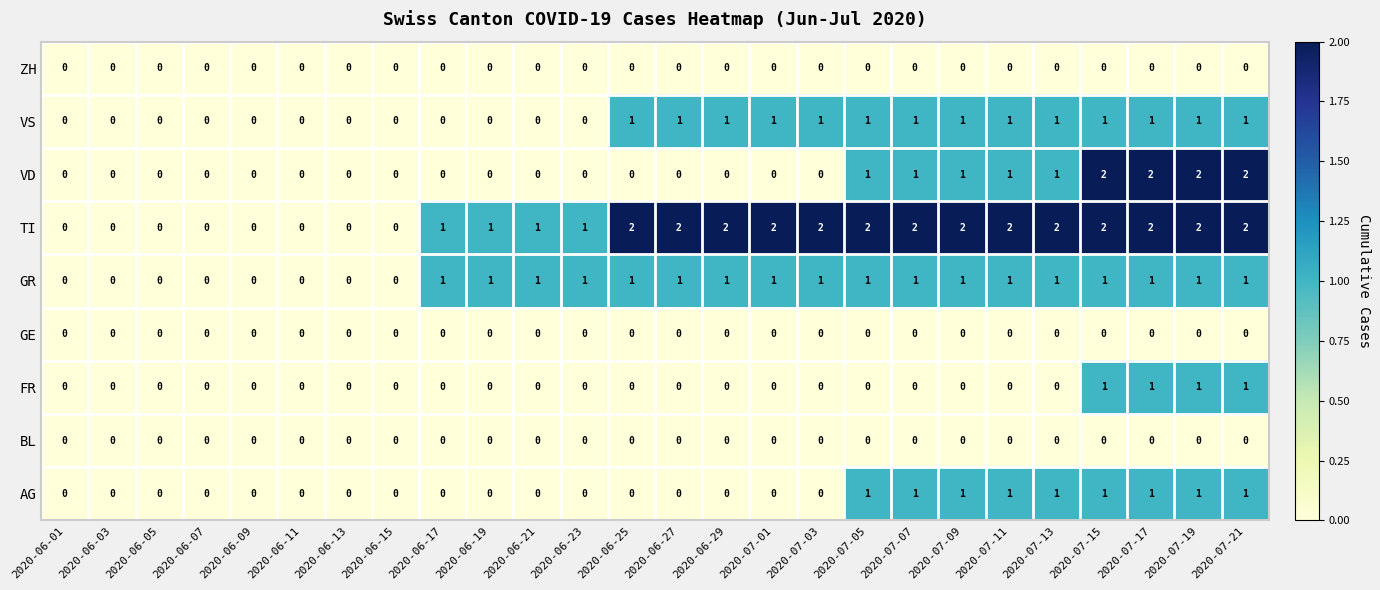

What is the greatest value displayed?

2